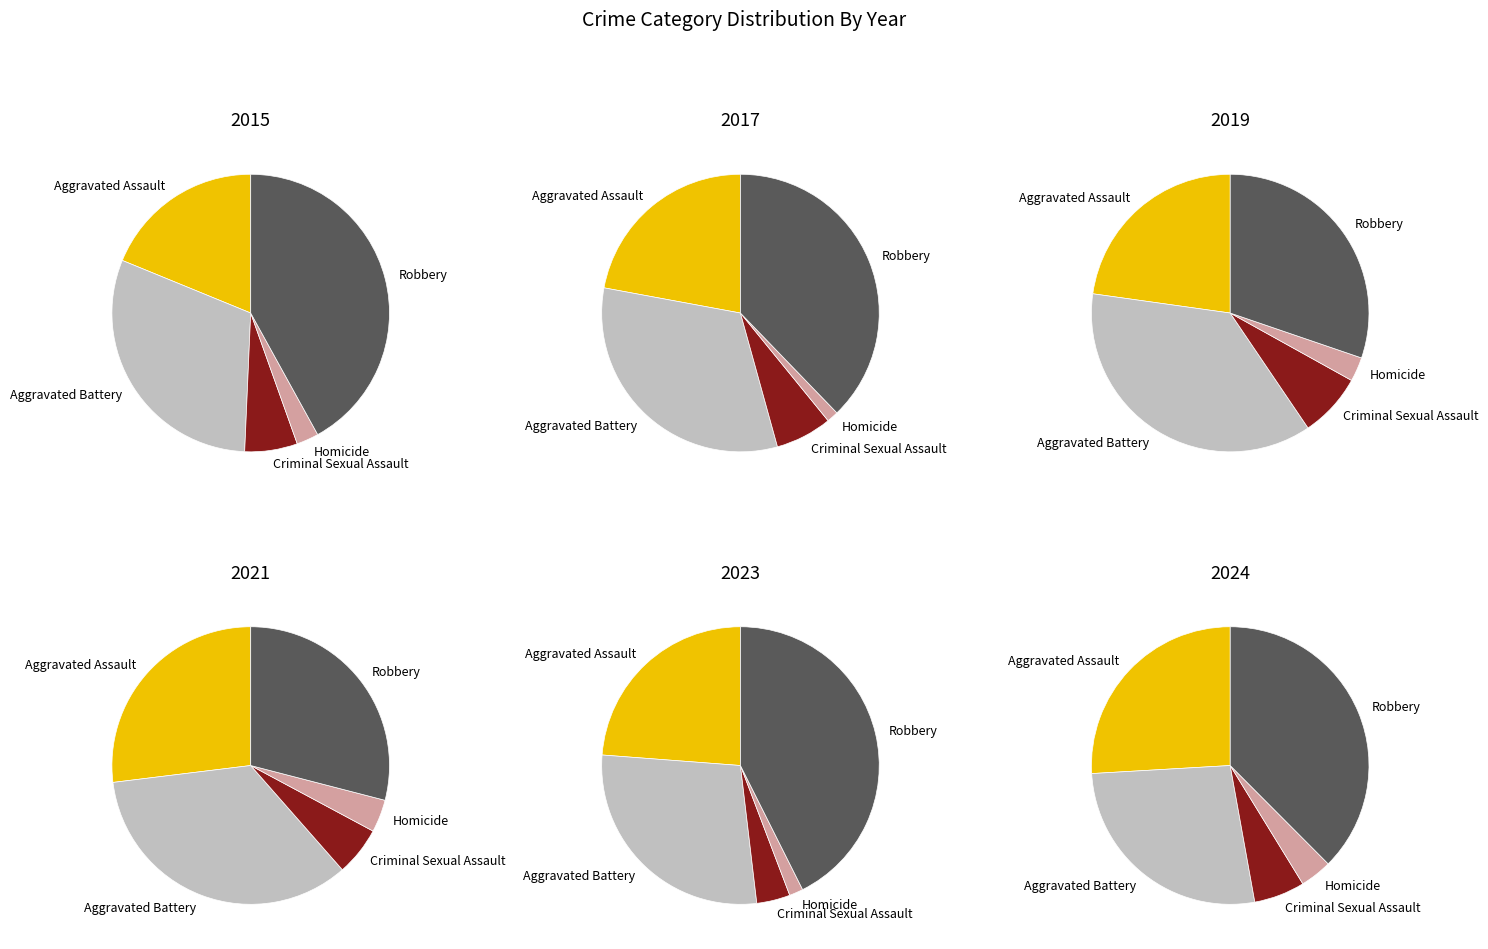

Rank the series at 0 from highest to lowest value.

Robbery, Aggravated Battery, Aggravated Assault, Criminal Sexual Assault, Homicide